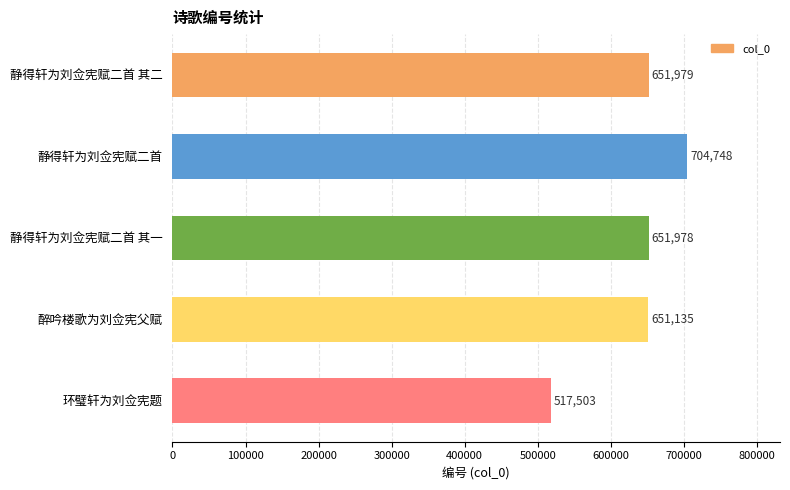

At which label is the value closest to 611125?

醉吟楼歌为刘佥宪父赋